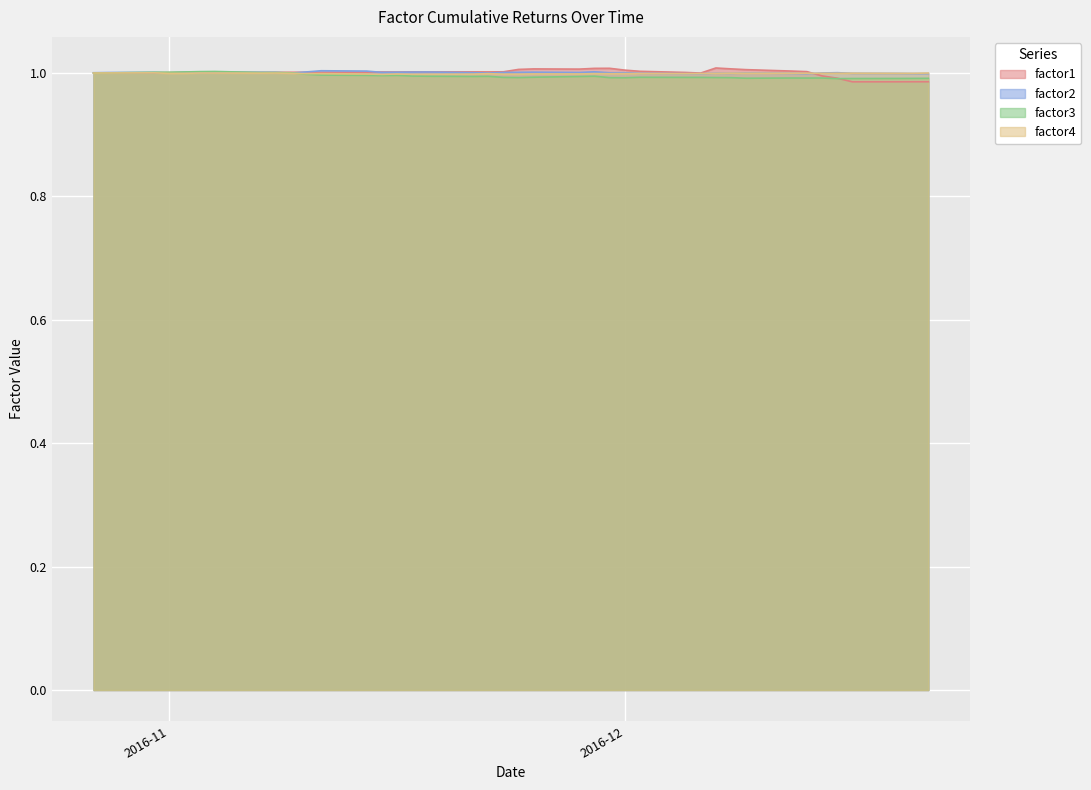

Is it true that factor4 equals 1.0 at 2016-12-08?

True